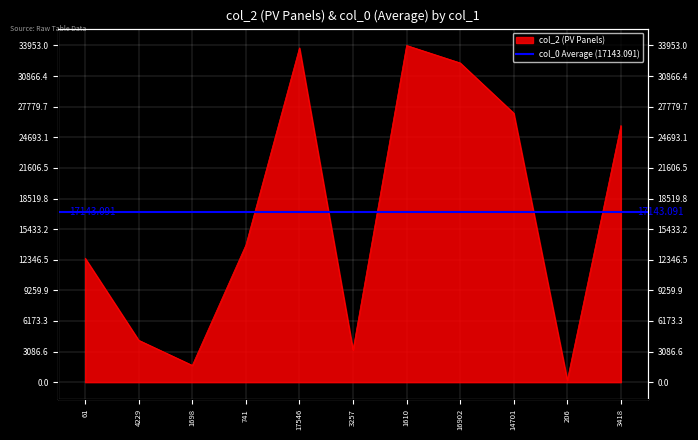

How many interior local valleys (lower than both neighbors) does the data have?

3